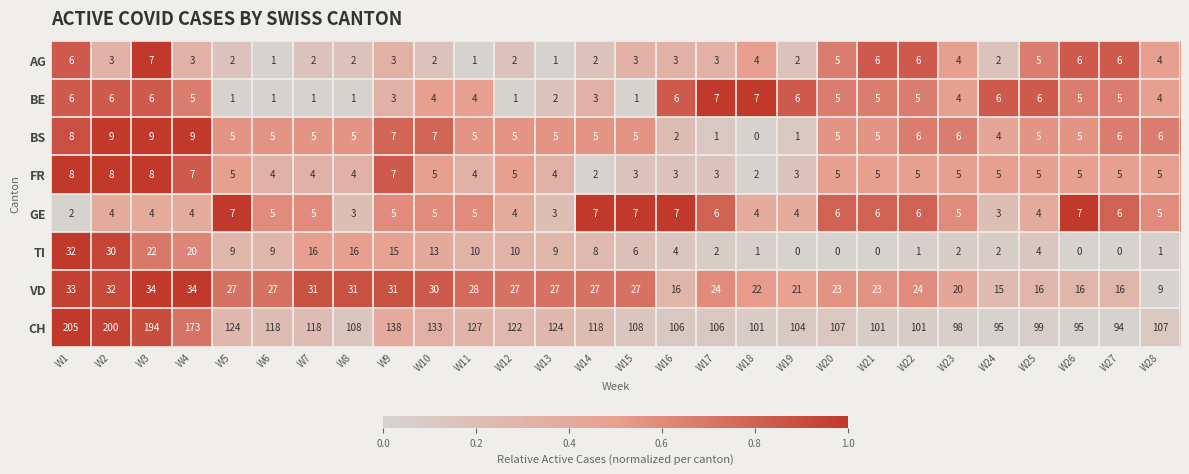

Is it true that BS equals 5 at W14?

True